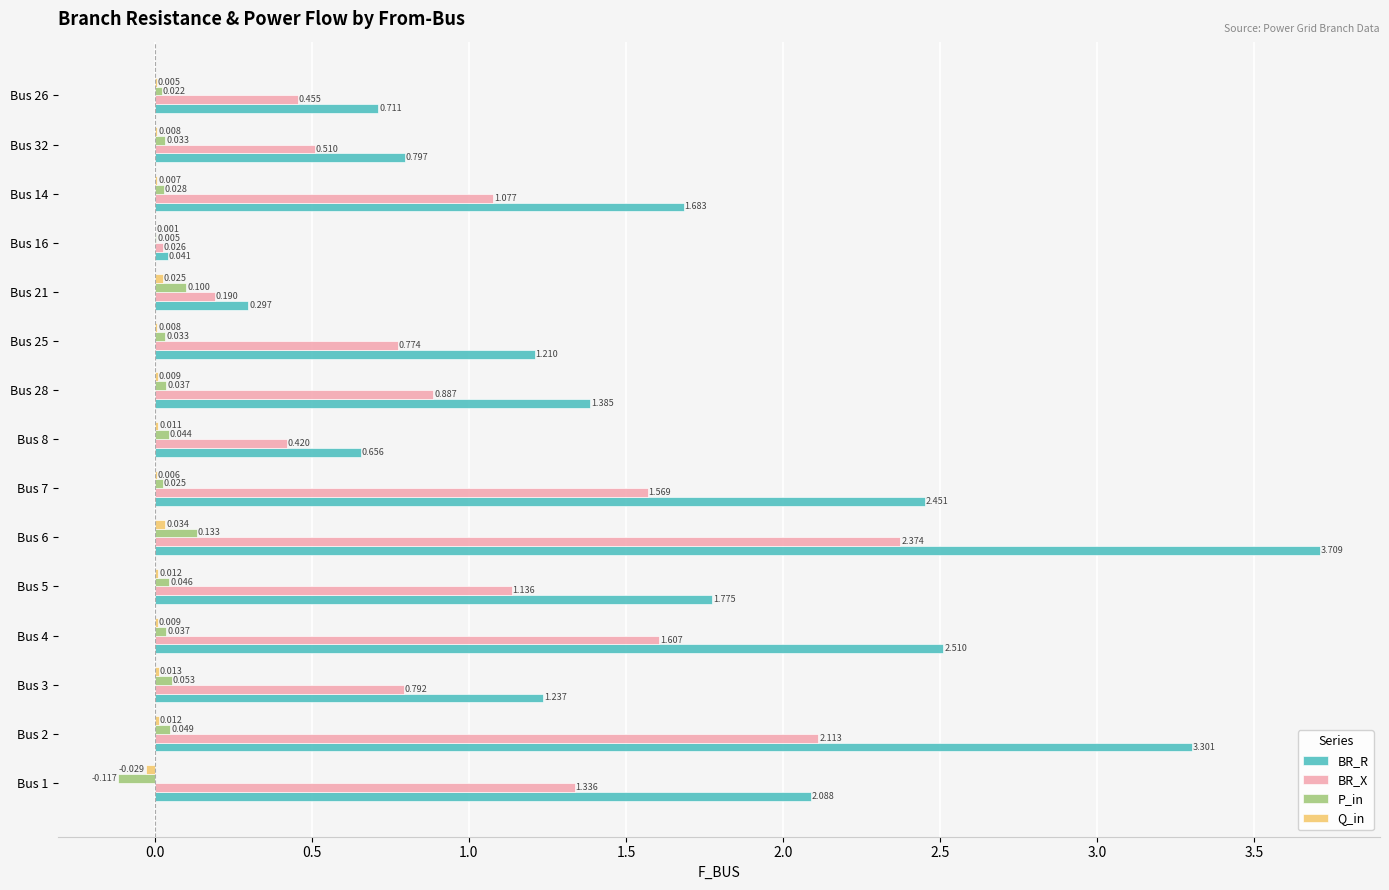

Which series changed the most between Bus 8 and Bus 28?

BR_R